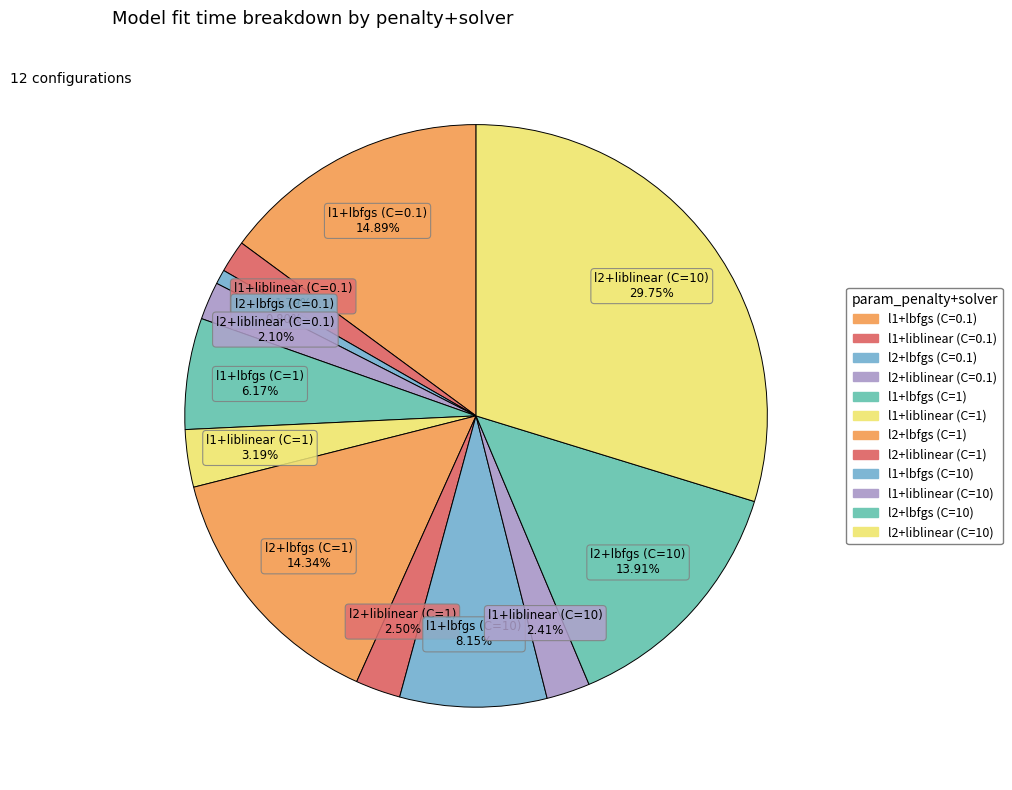

Combined, do l1+liblinear (C=1) and l2+lbfgs (C=10) account for over 50%?

No